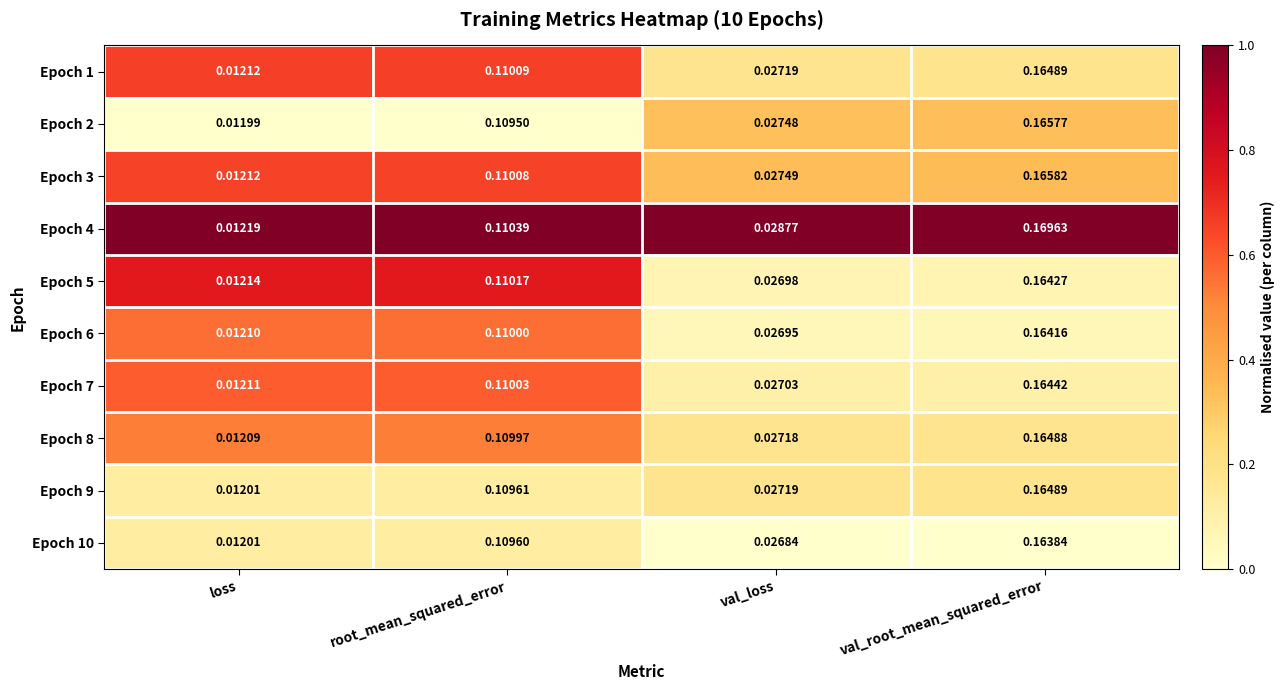

Which series has the largest range (max minus min)?

Epoch 4